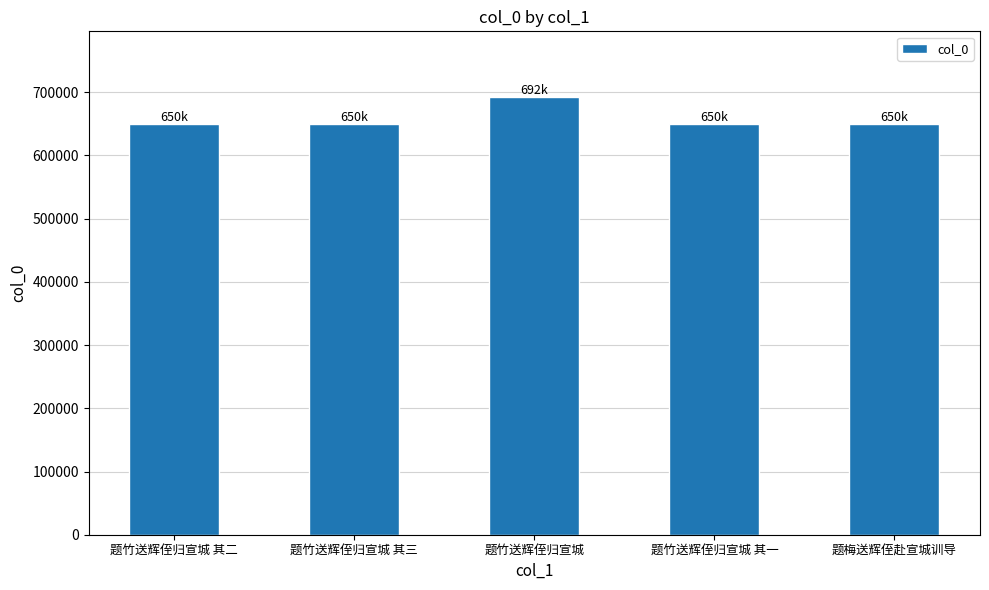

Count the number of data series in this chart.

1